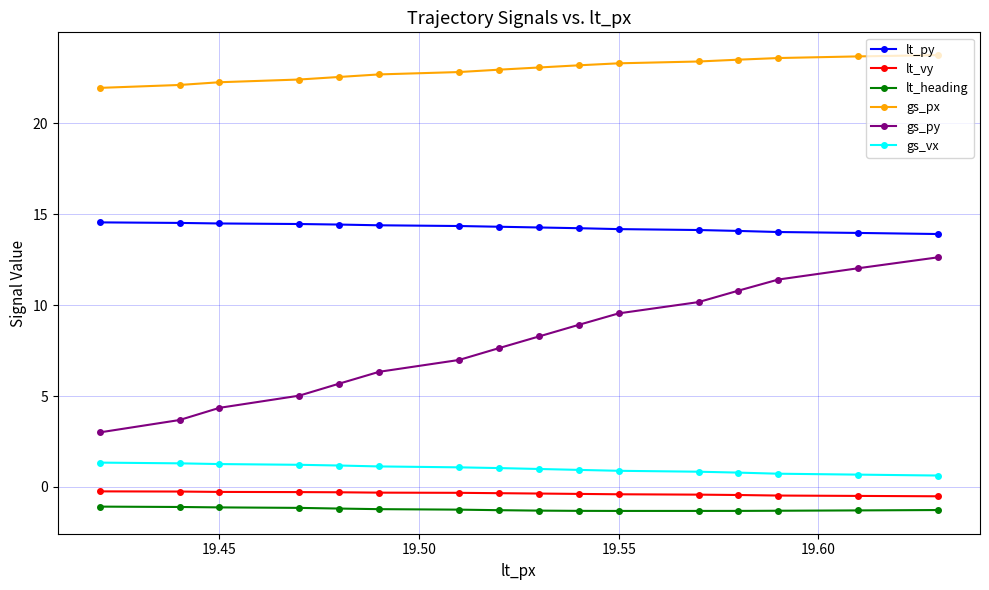

What is the sum of all lt_py values?

228.1